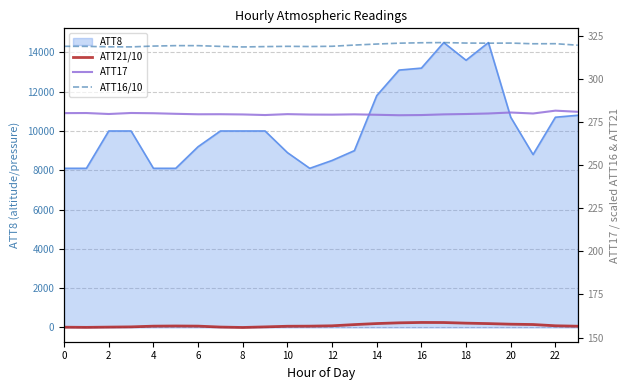

True or false: ATT16/10 and ATT21/10 intersect in this chart.

False